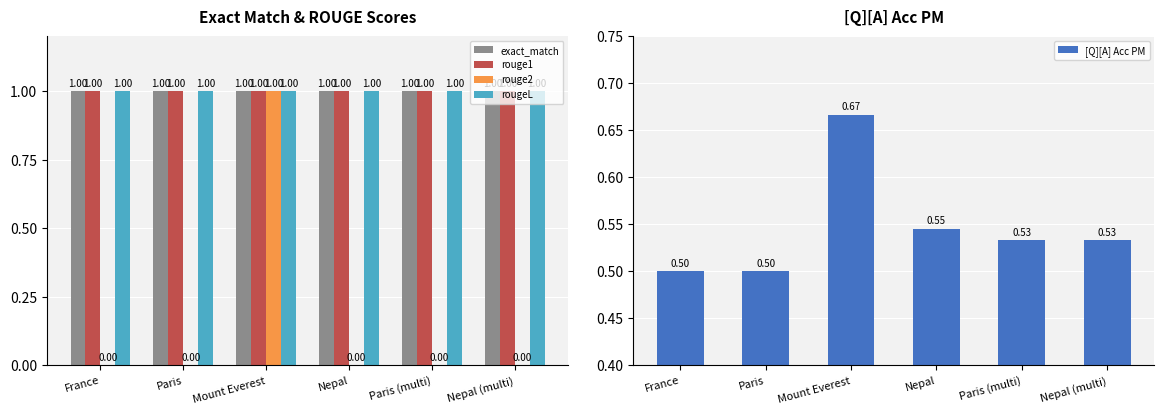

Reading right to left, transcribe all the data shown in this chart.

exact_match: 1.0	1.0	1.0	1.0	1.0	1.0
rouge1: 1.0	1.0	1.0	1.0	1.0	1.0
rouge2: 0.0	0.0	0.0	1.0	0.0	0.0
rougeL: 1.0	1.0	1.0	1.0	1.0	1.0
[Q][A] Acc PM: 0.5	0.5	0.5	0.7	0.5	0.5